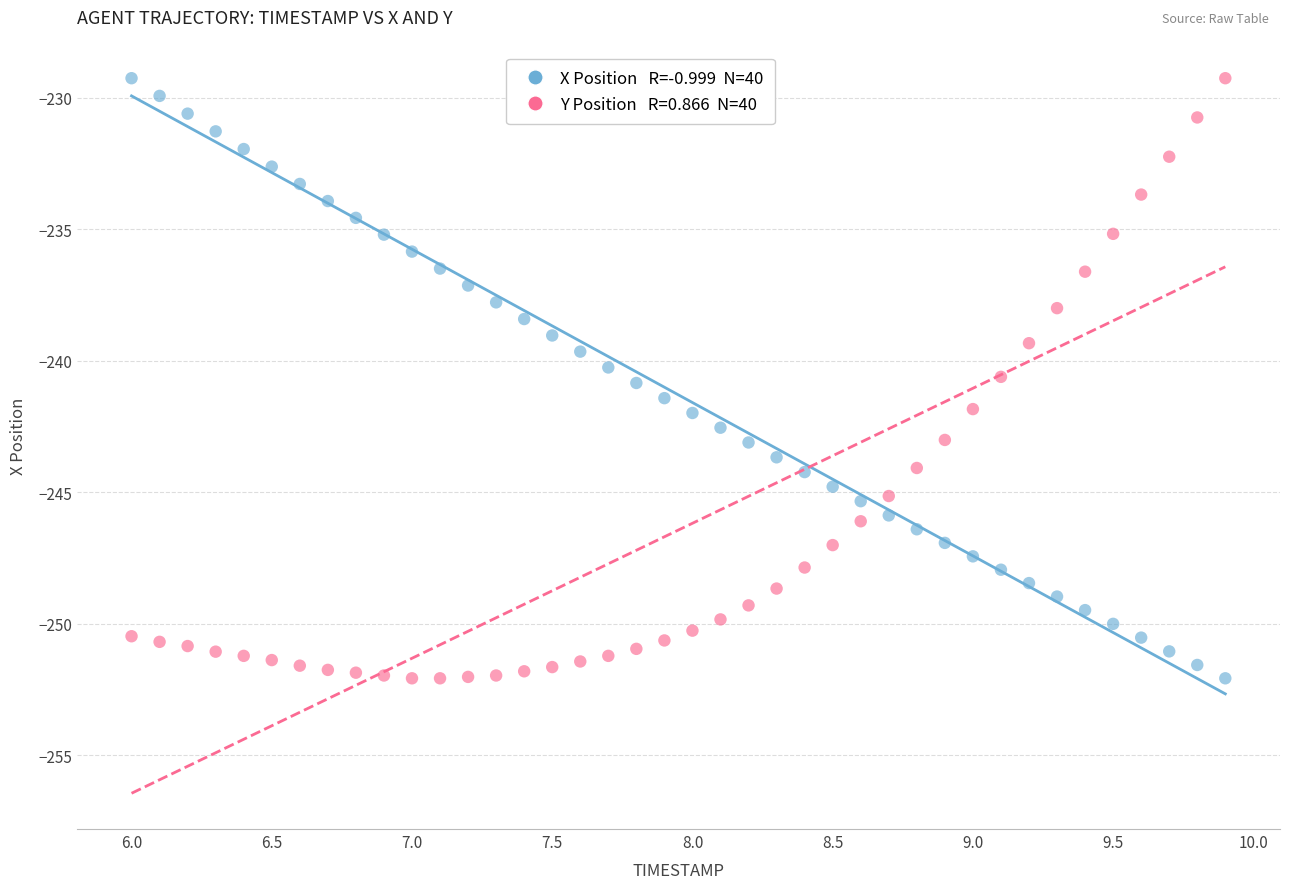

Across all data points, what is the range of Y values (max minus min)?

22.8